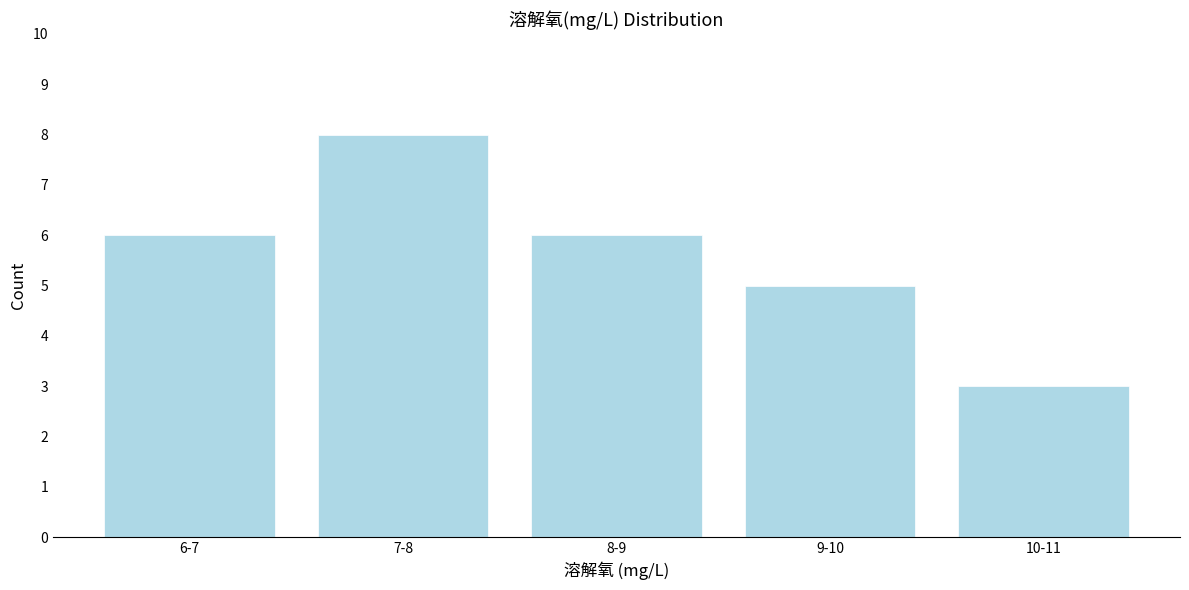

Reading left to right, what are all the values shown in this chart?

6	8	6	5	3